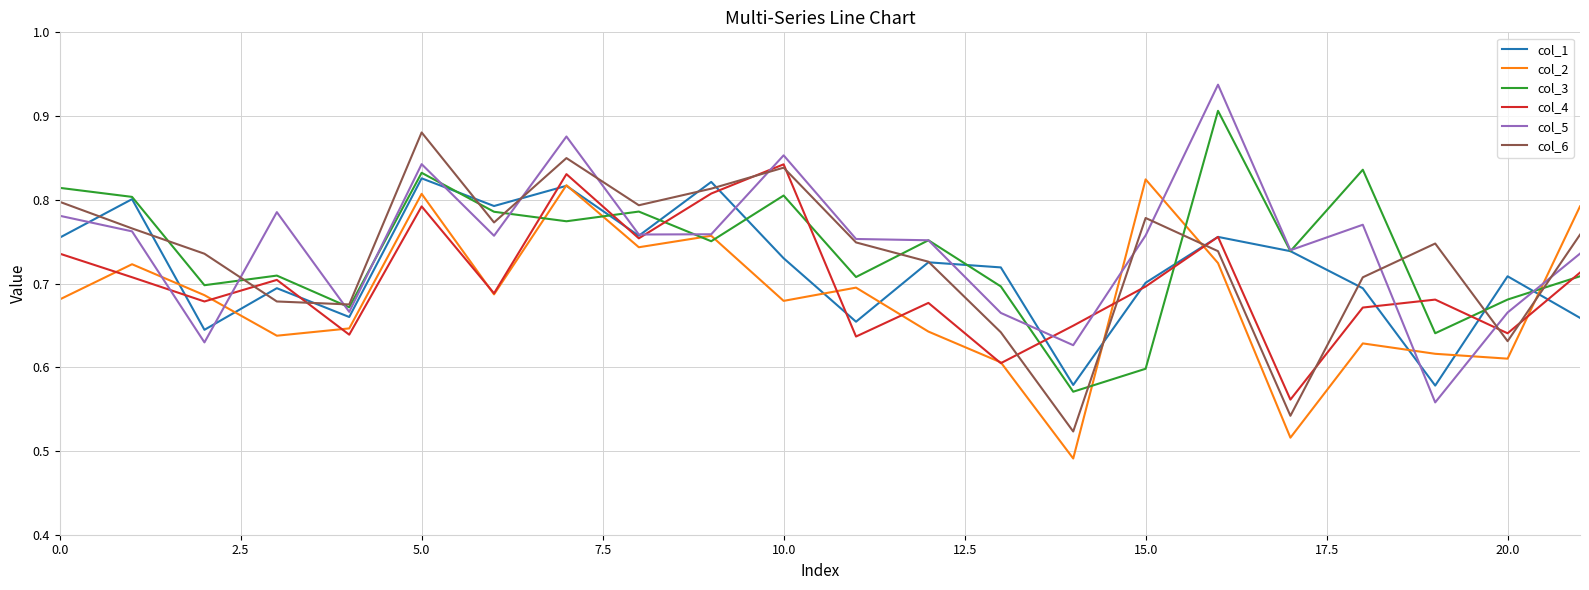

What are all the series names shown in the legend?

col_1, col_2, col_3, col_4, col_5, col_6